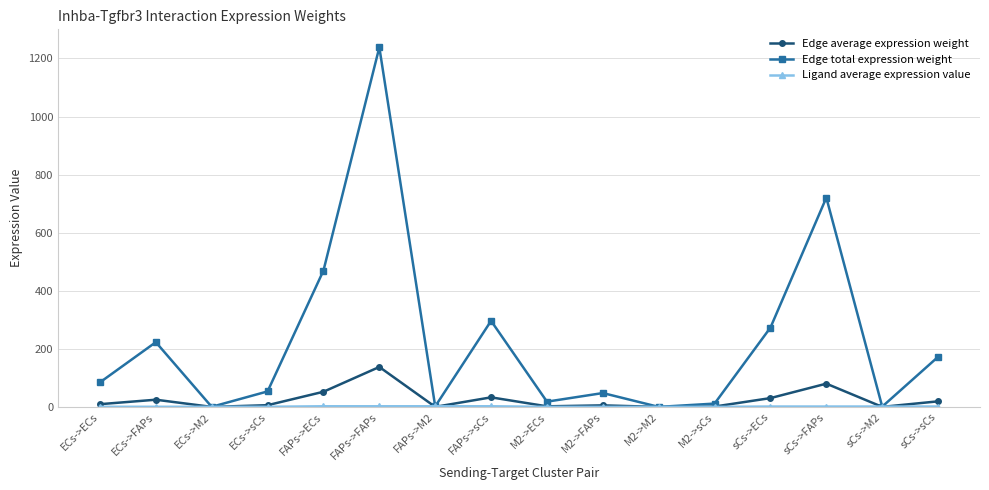

Where is Edge total expression weight nearest to the value 619?

sCs->FAPs